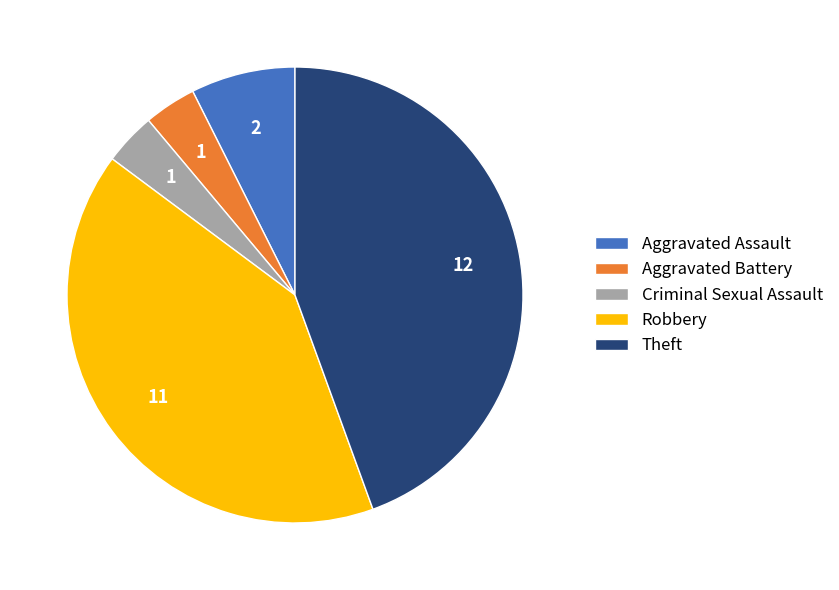

Do Aggravated Assault and Criminal Sexual Assault together represent more than half of the pie?

No